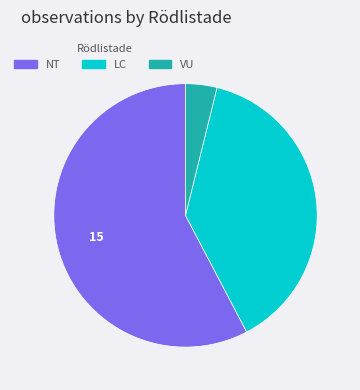

The NT slice represents 63% of the pie. True or false?

False